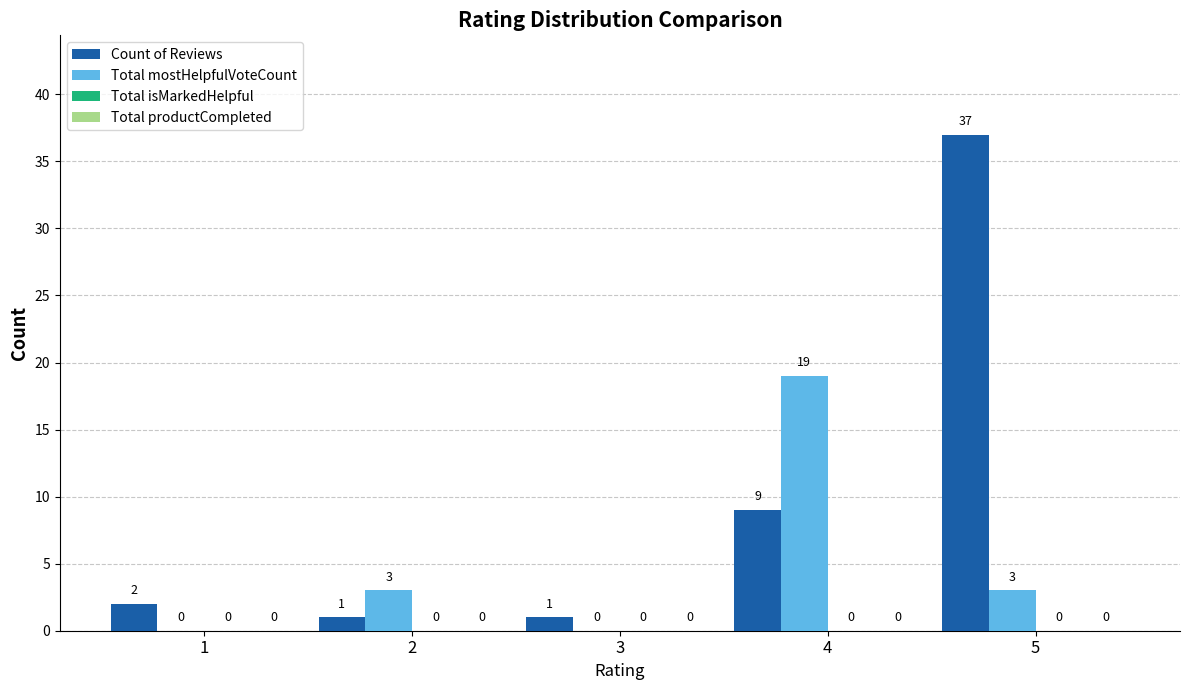

Are the bars horizontal?

No